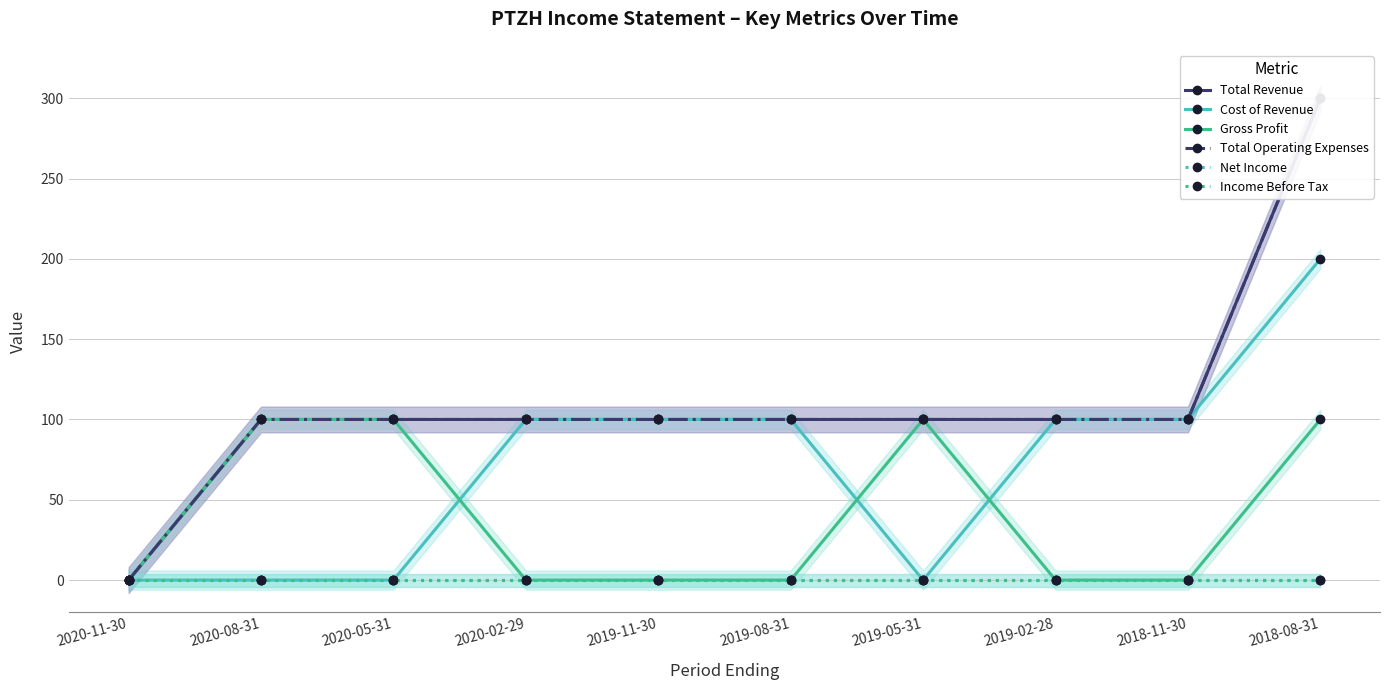

List the series in order of their peak value, highest first.

Total Revenue, Total Operating Expenses, Cost of Revenue, Gross Profit, Net Income, Income Before Tax